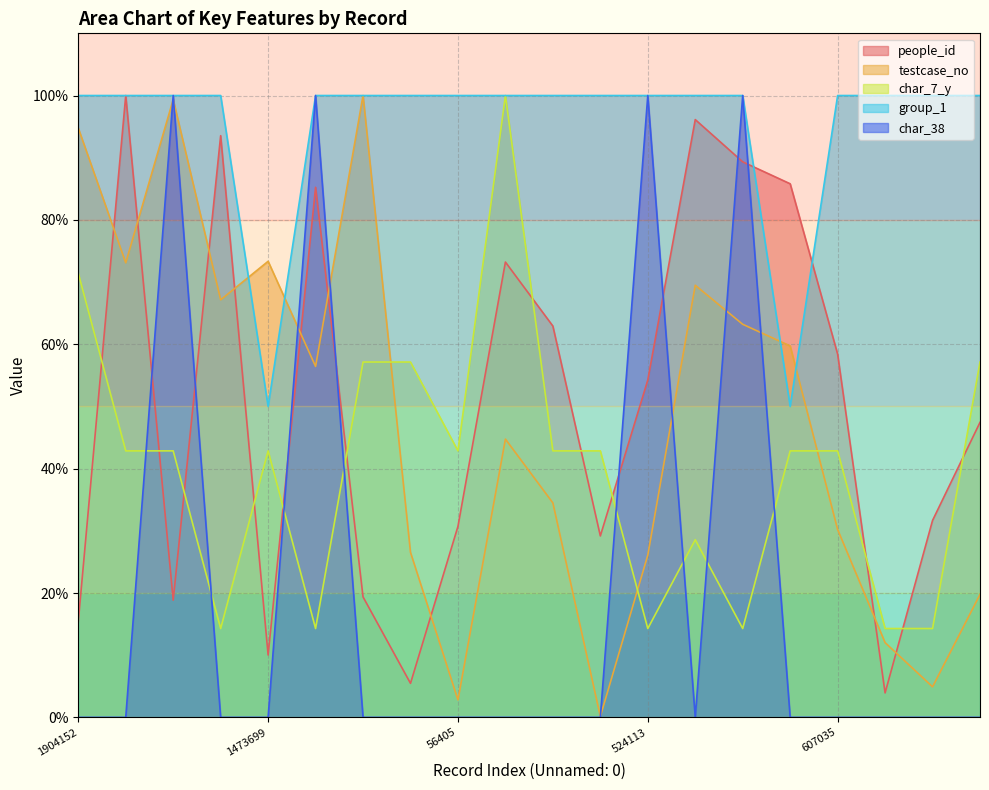

Read the testcase_no value at 1349193.

67.1